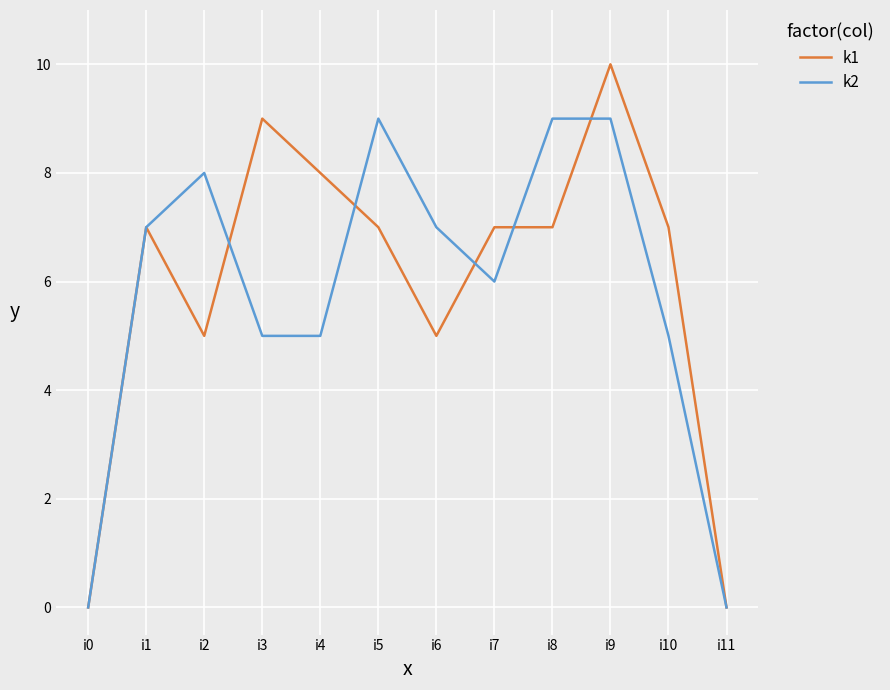

What is the highest value of the k2 series?

9